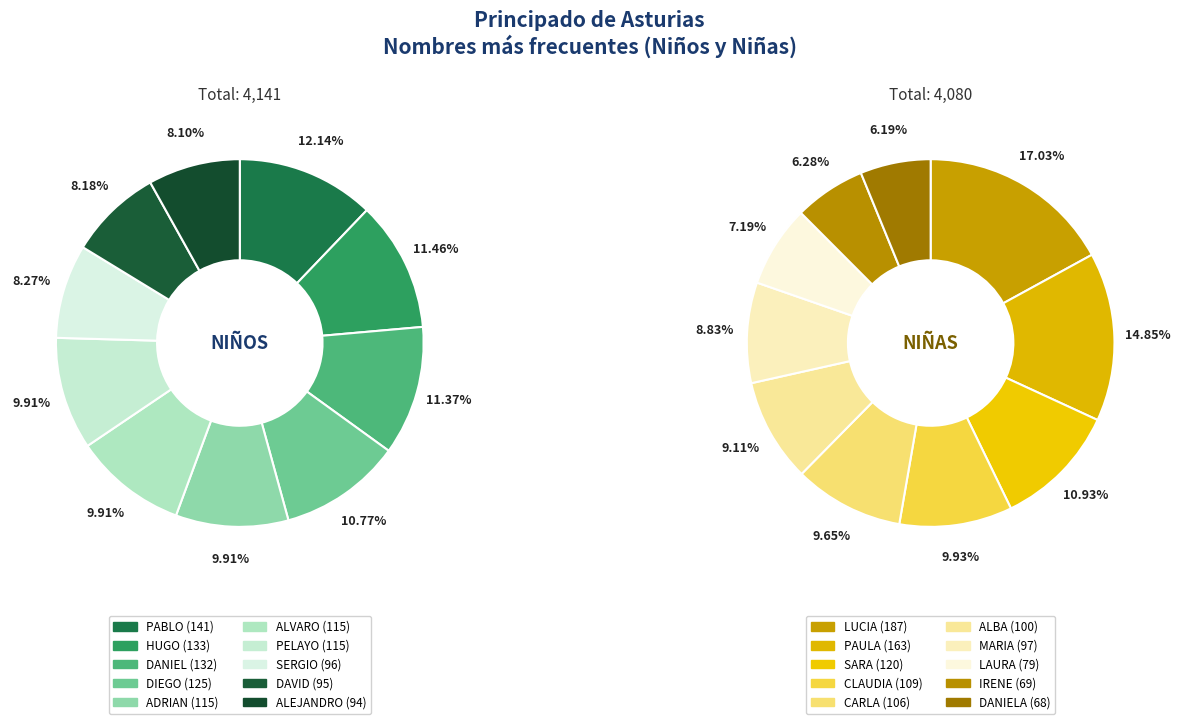

Rank the series by their average value, from highest to lowest.

NIÑOS, NIÑAS